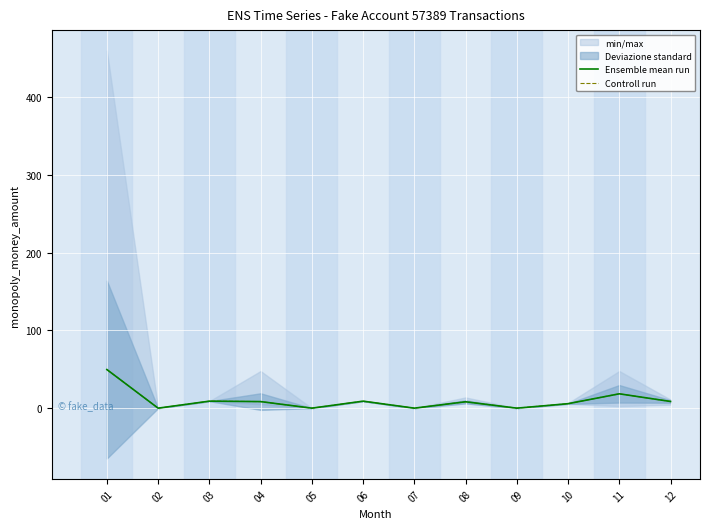

How many data points in Ensemble mean run are above 8?

7